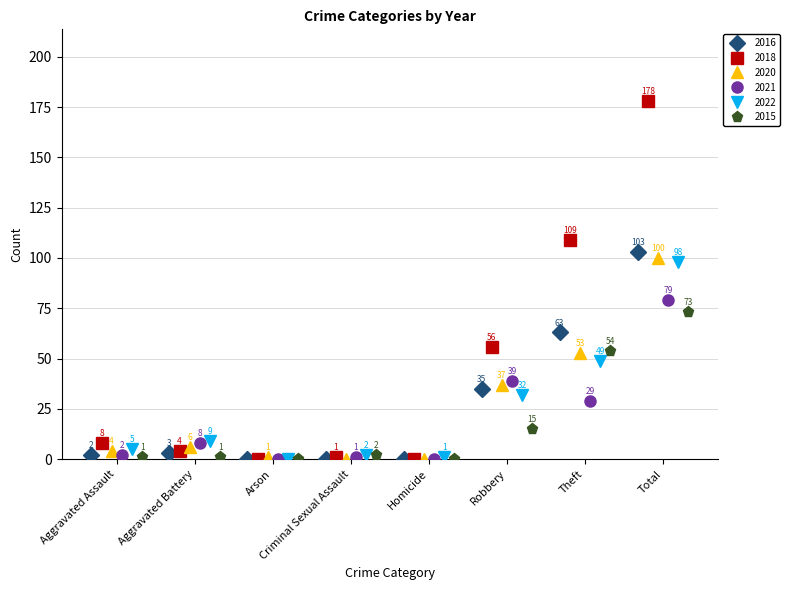

True or false: 2015 has a value of 2 at Criminal Sexual Assault.

True